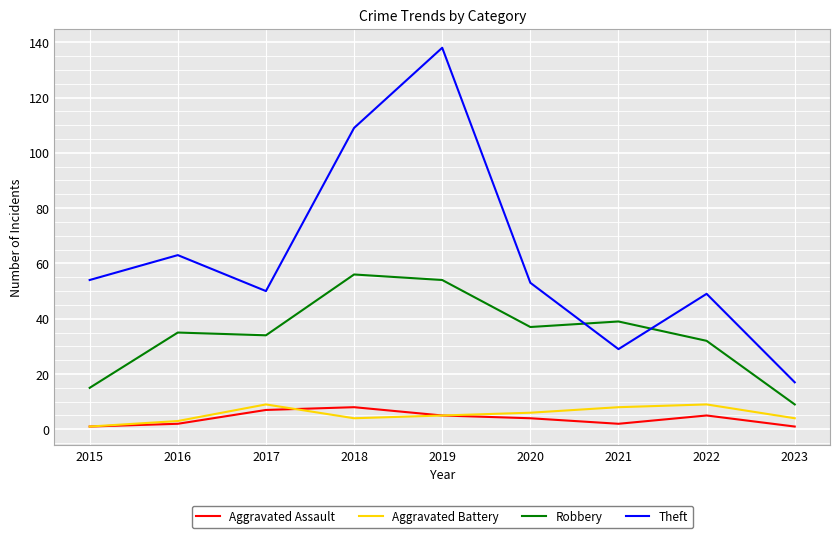

Which category has the highest value in the Theft series?

2019